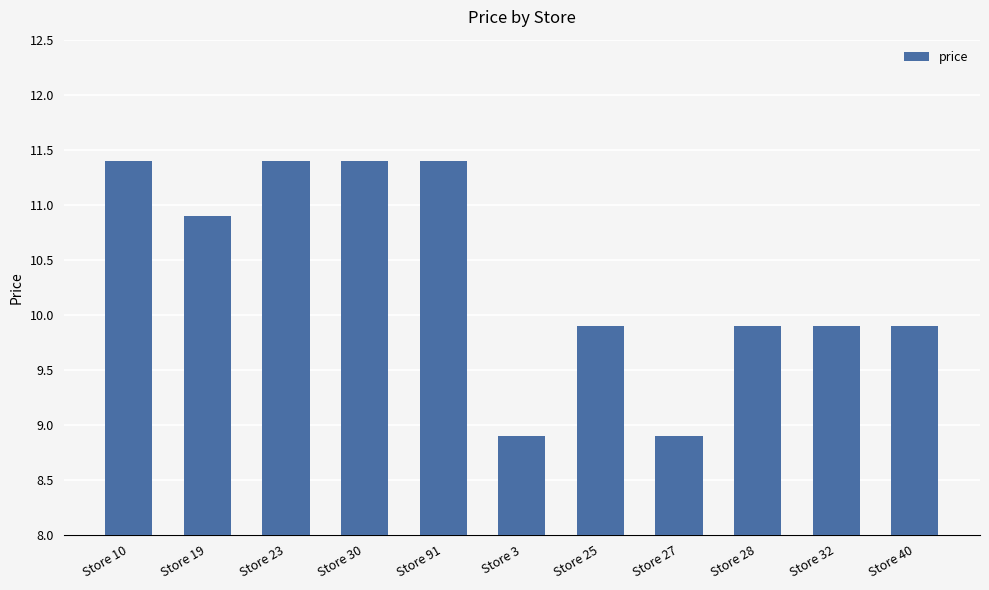

What is the difference between the second highest and second lowest values?

2.5